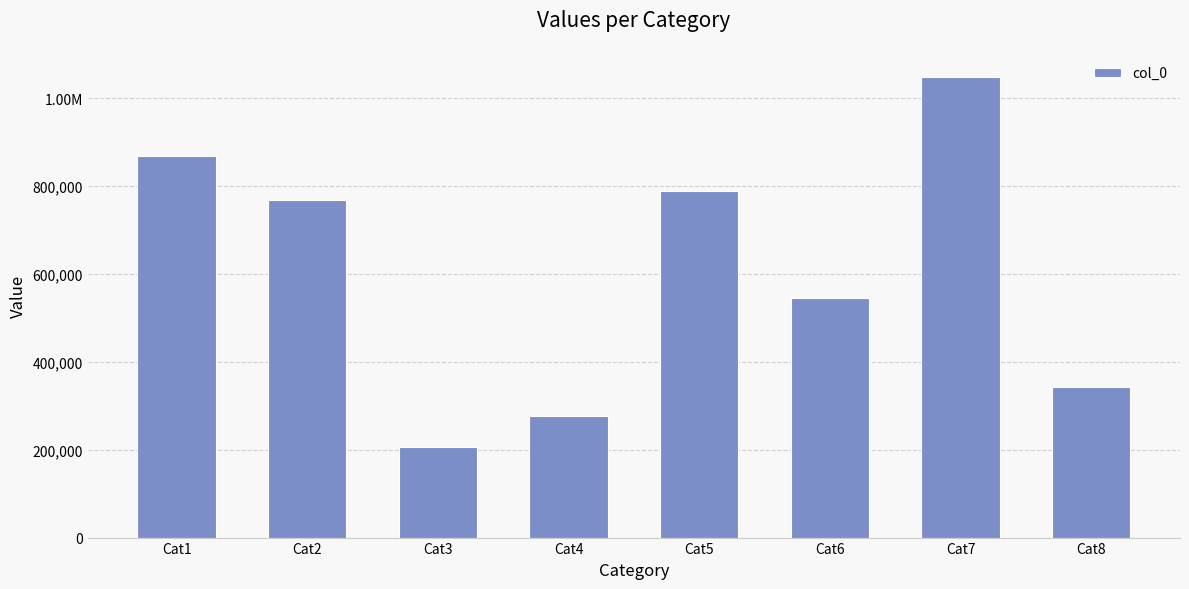

Does the chart contain any negative values?

No